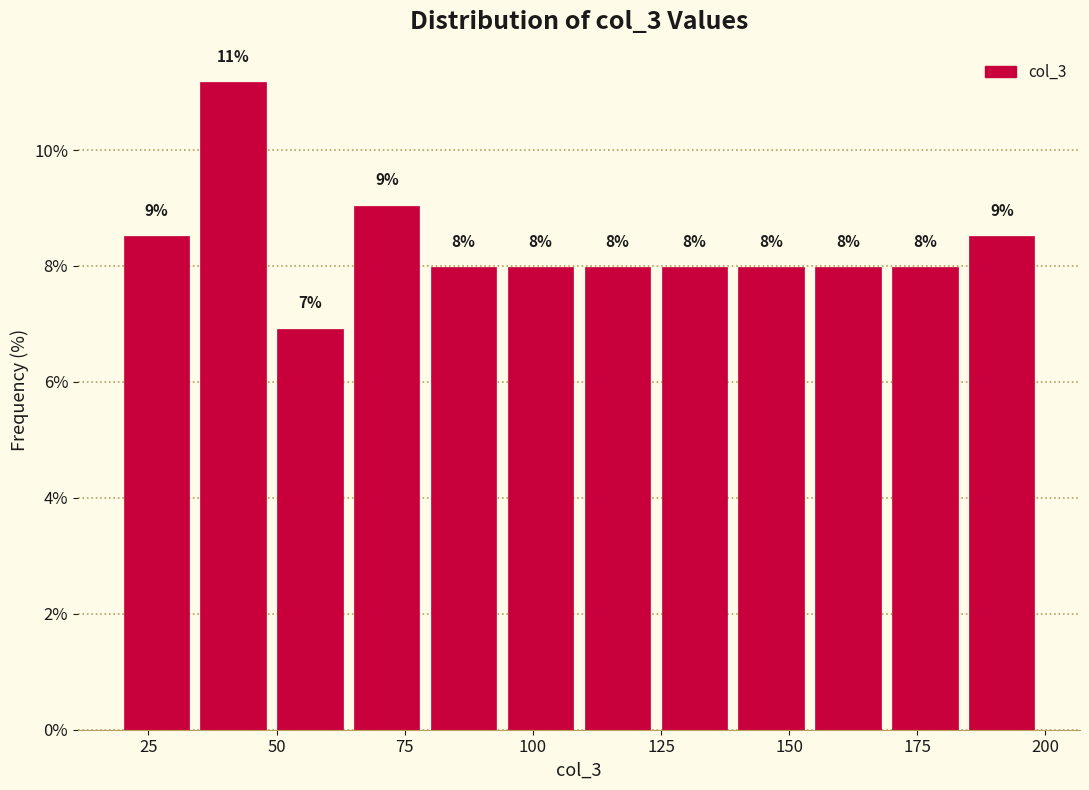

Read against the x-axis, roughly where is the centre of the tallest bar?

40